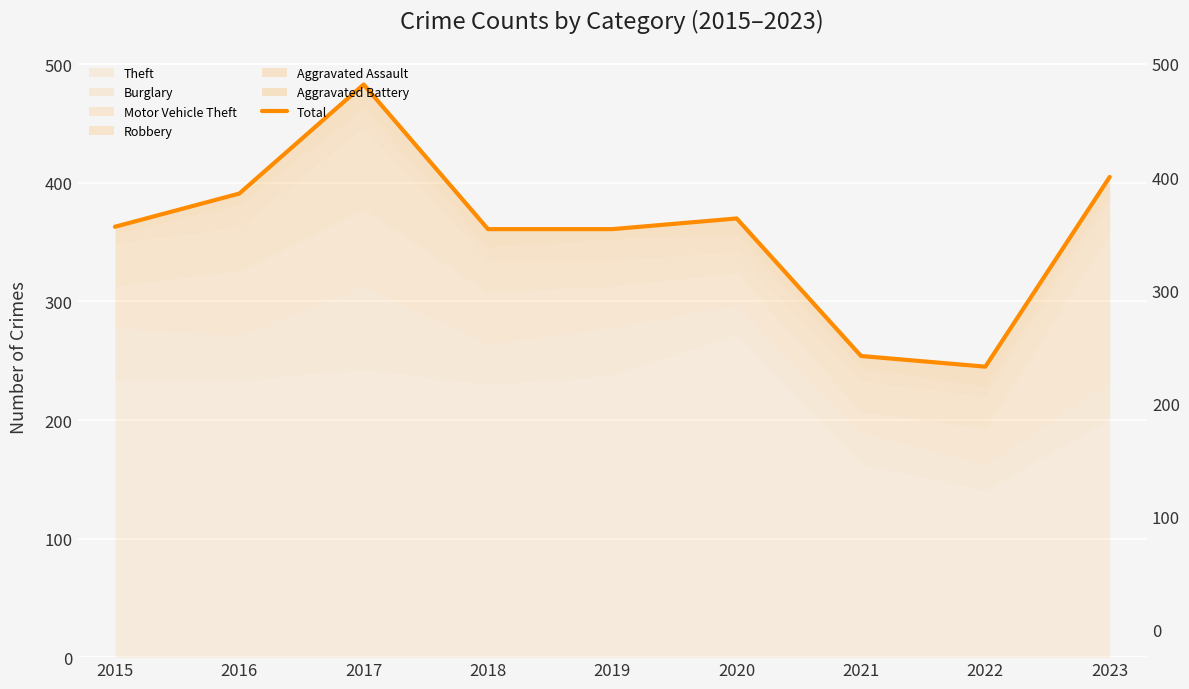

How many points are lower than both their immediate neighbors (excluding endpoints)?

1